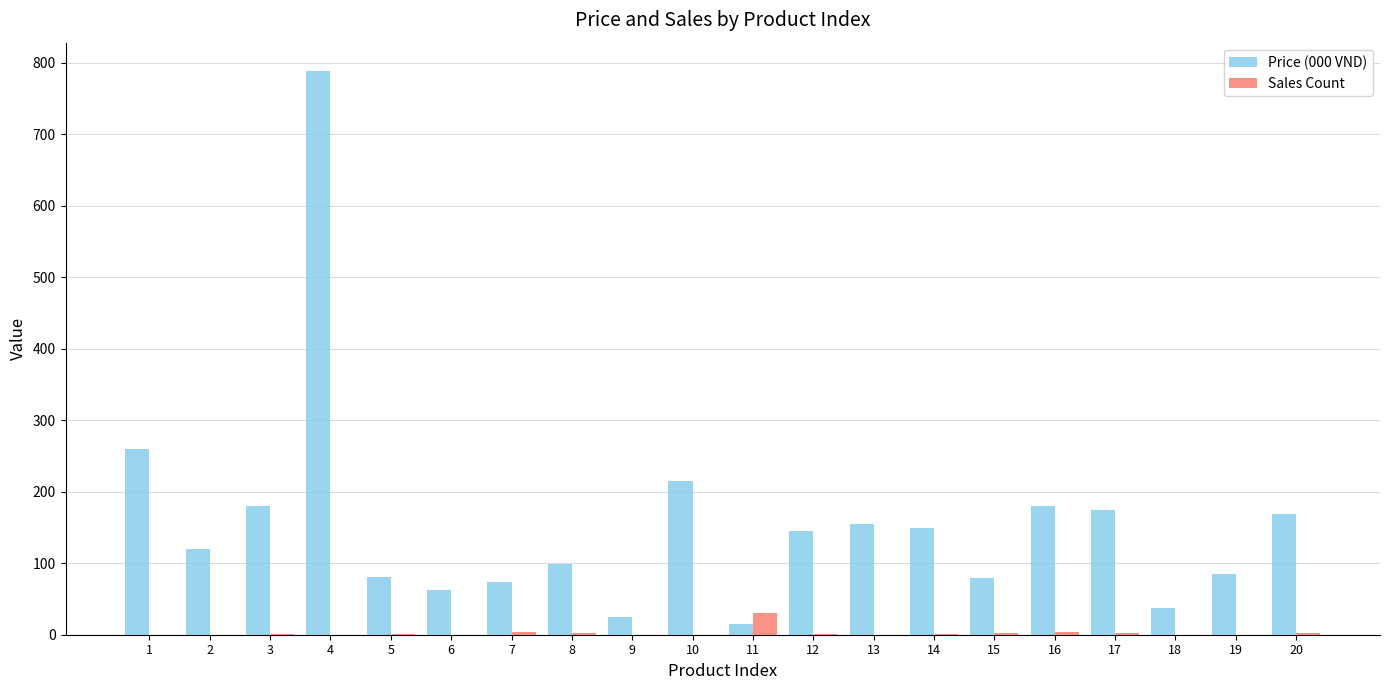

The value of Price (000 VND) at 3 is 319.2. True or false?

False